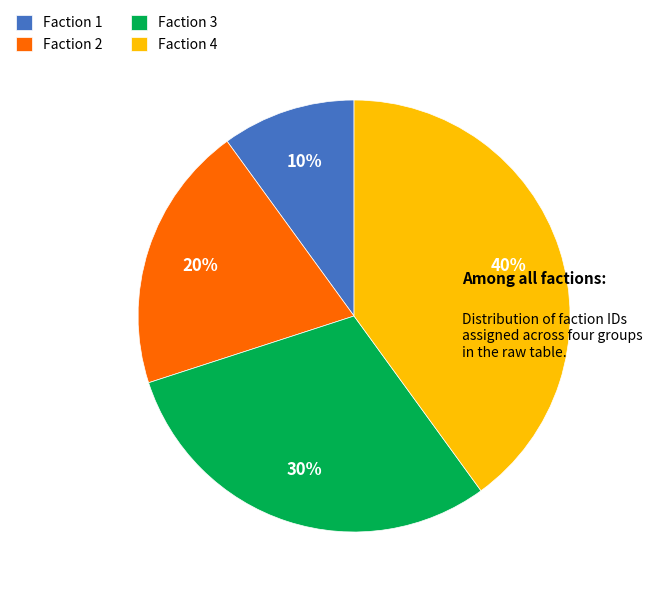

True or false: Faction 3 accounts for 30% of the total.

True